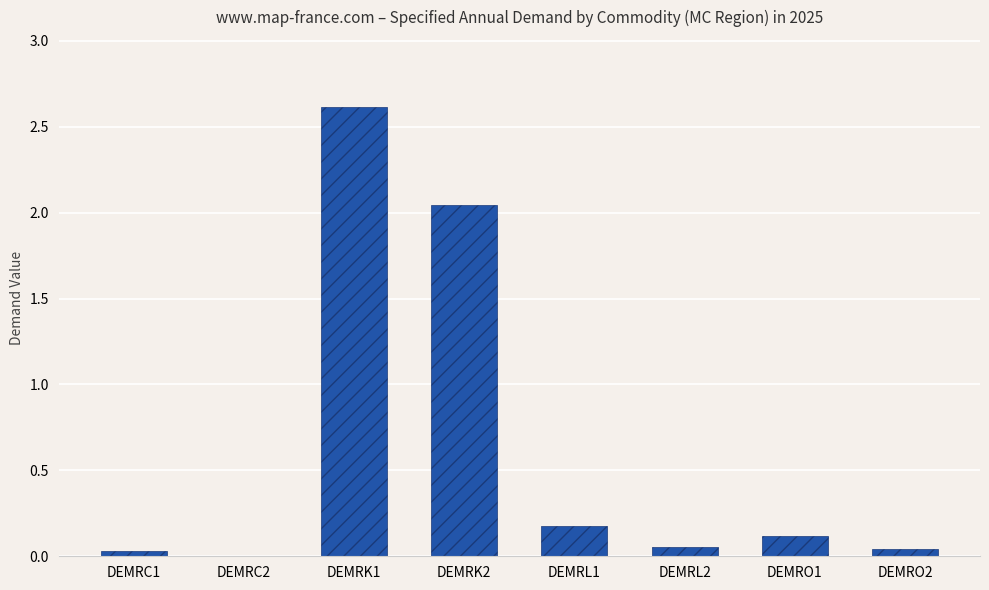

Which has a higher value, DEMRK2 or DEMRL1?

DEMRK2